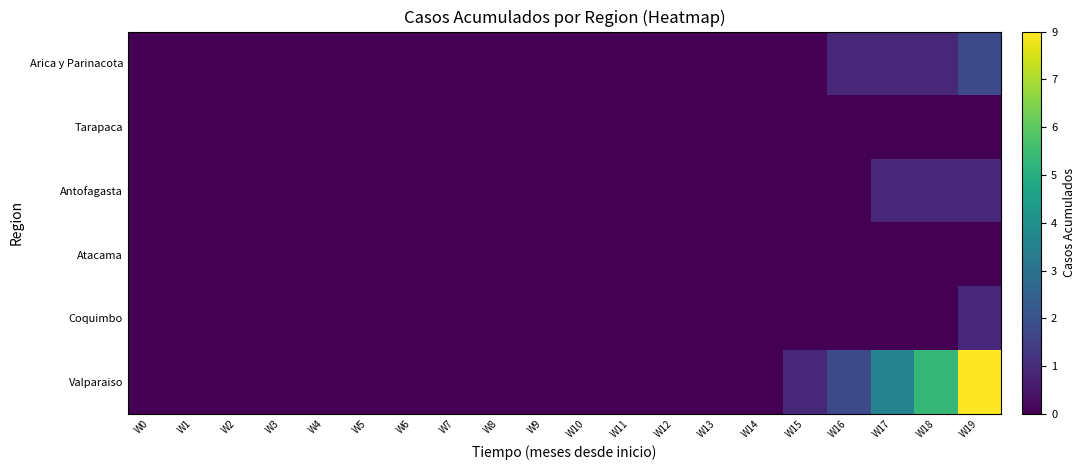

At which category is the sum across all series the highest?

W19